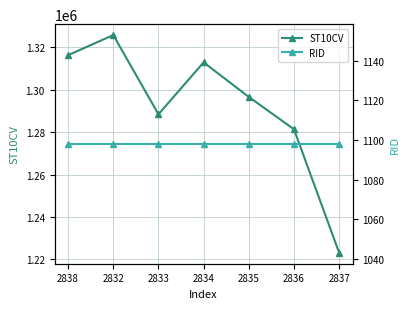

What is the difference between the highest and lowest values at 2834?

1311742